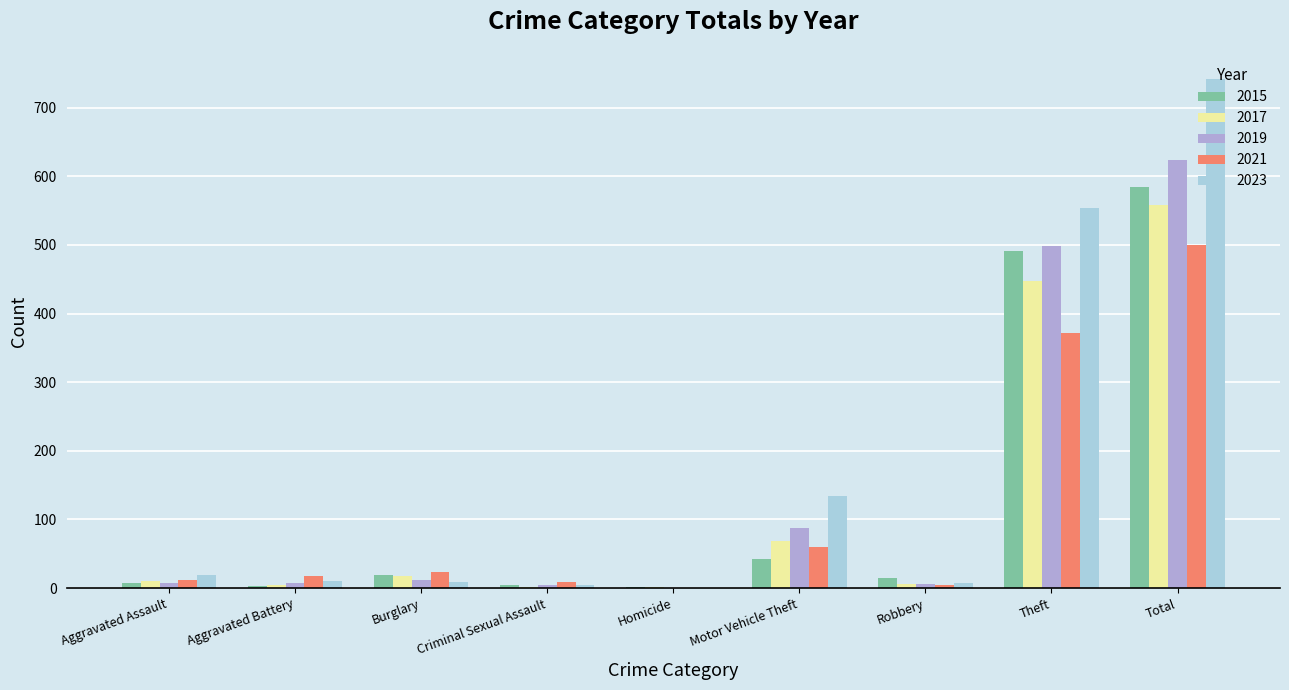

How many series are shown in this chart?

5